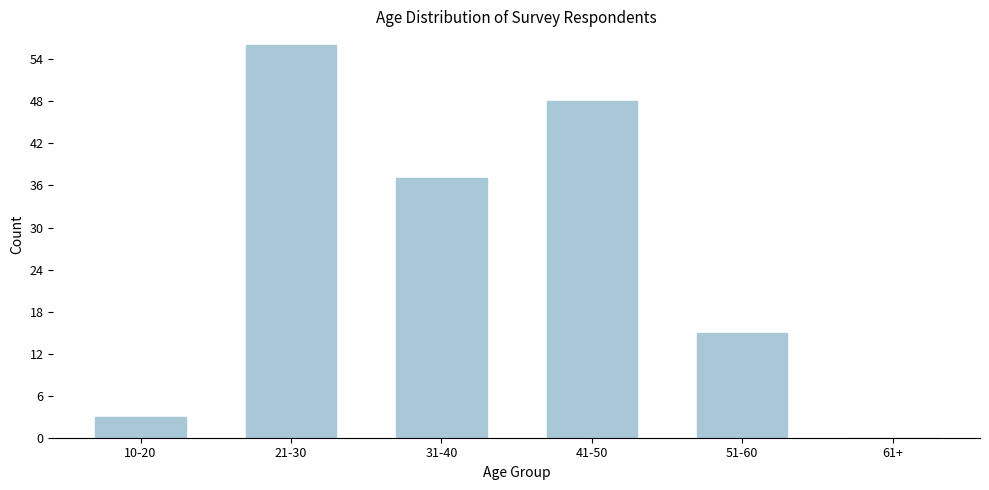

Reading right to left, list all the values displayed in this chart.

61+=0	51-60=15	41-50=48	31-40=37	21-30=56	10-20=3